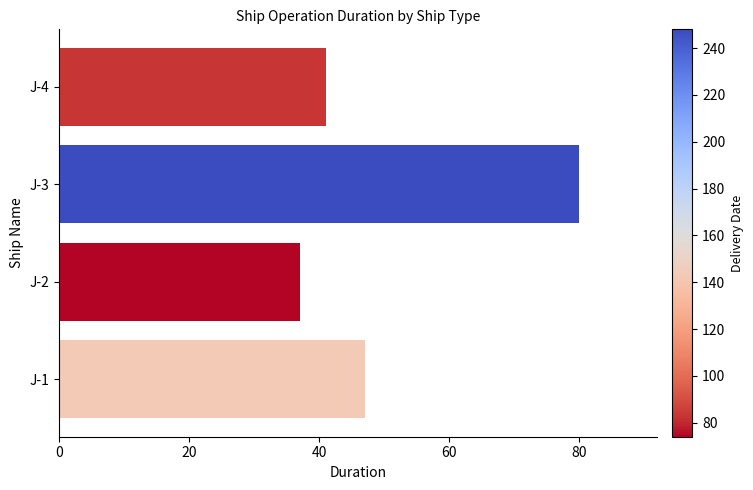

What is the difference between the values at J-1 and J-3?

33